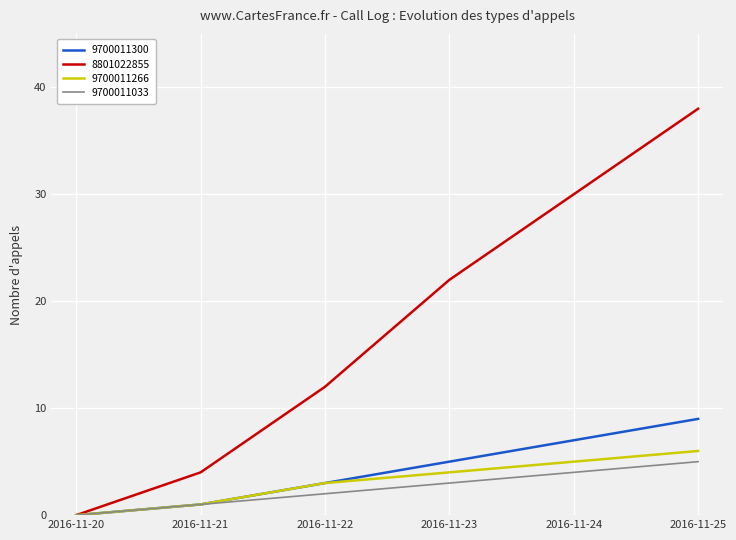

Which series has the largest total across all categories?

8801022855